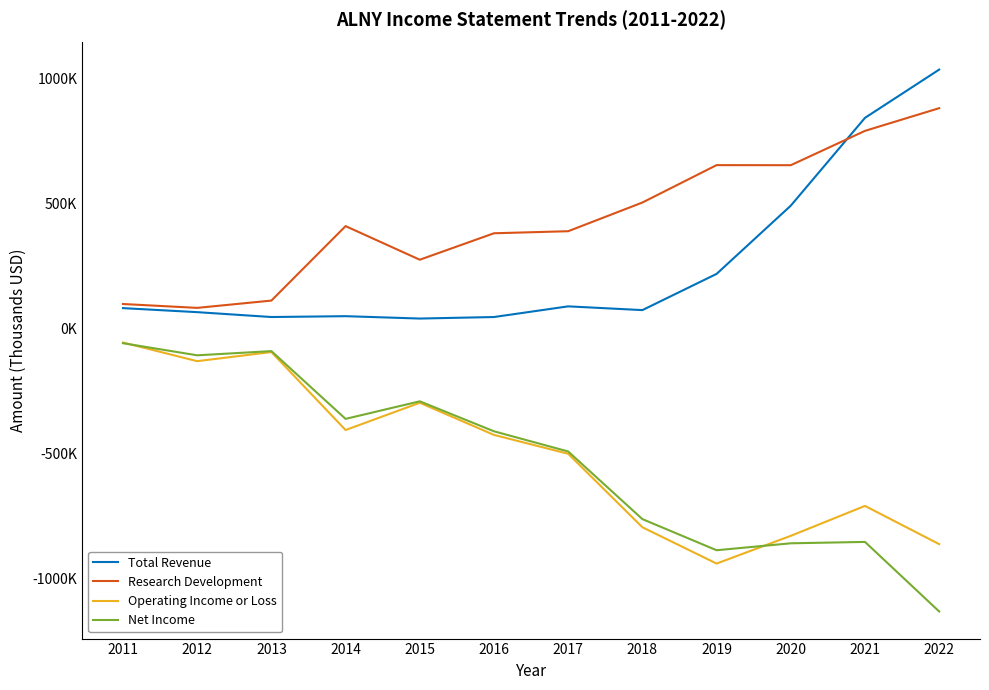

Does the chart have visible grid lines?

No